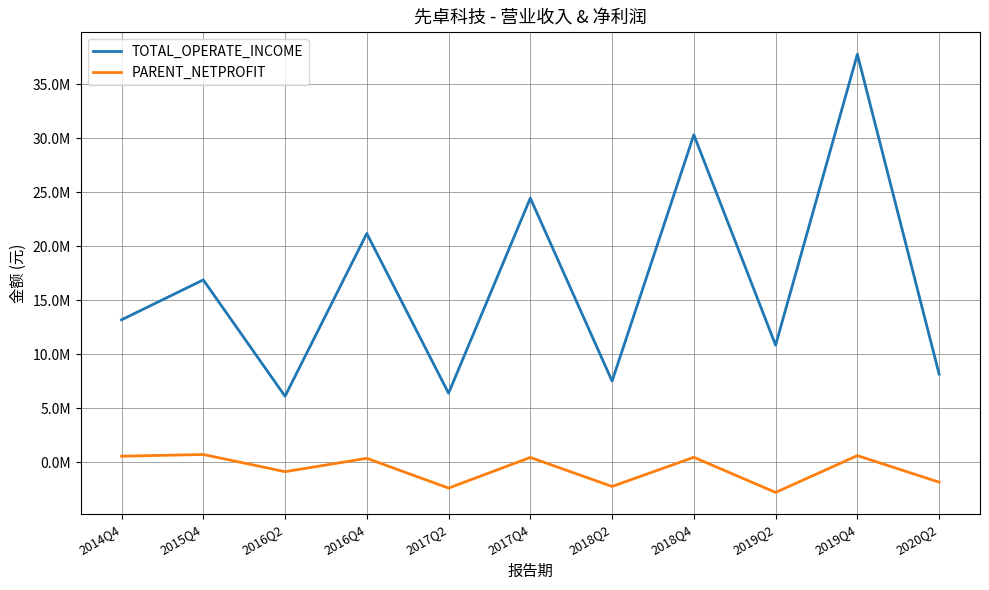

At which category is the sum across all series the highest?

2019Q4